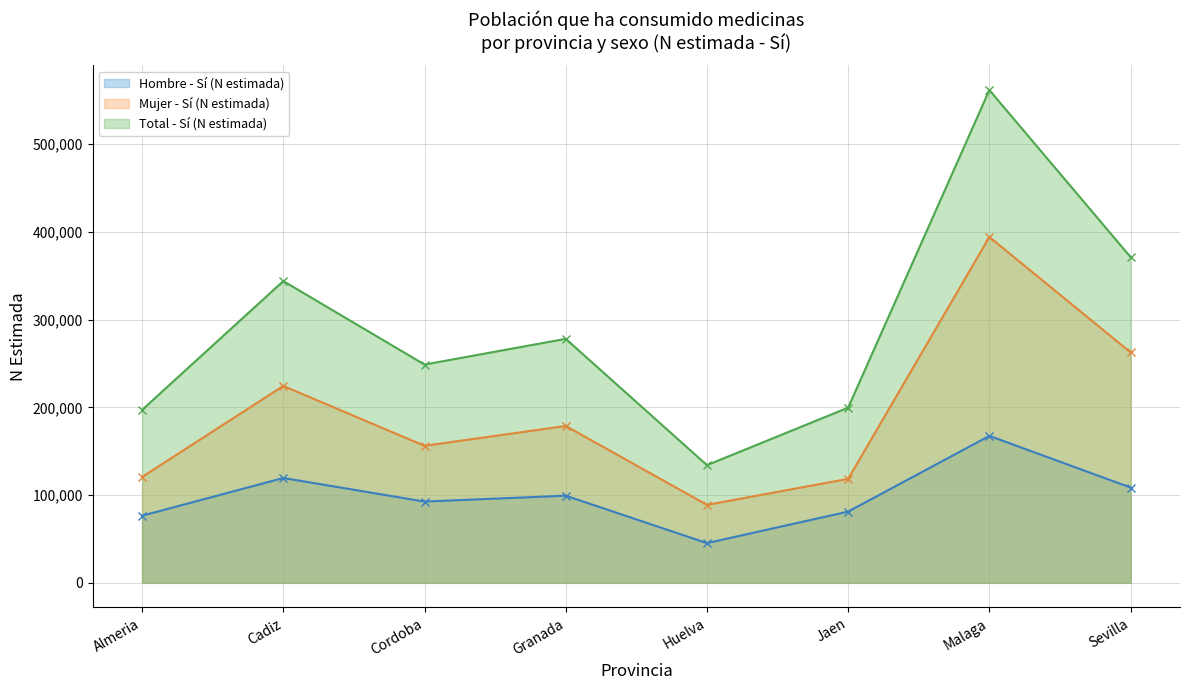

Which category has the lowest value in the Mujer - Sí (N estimada) series?

Huelva